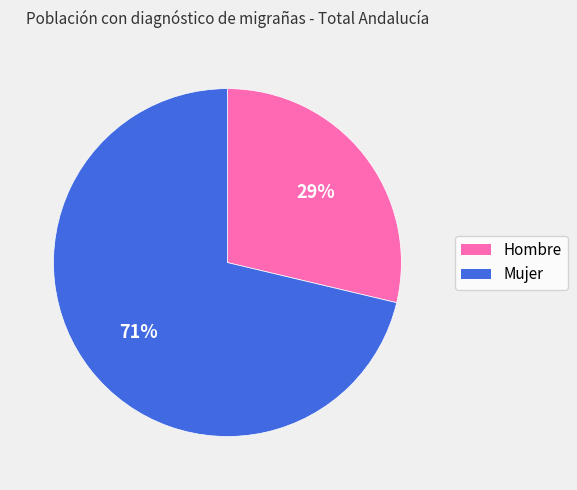

True or false: Mujer accounts for 71% of the total.

True